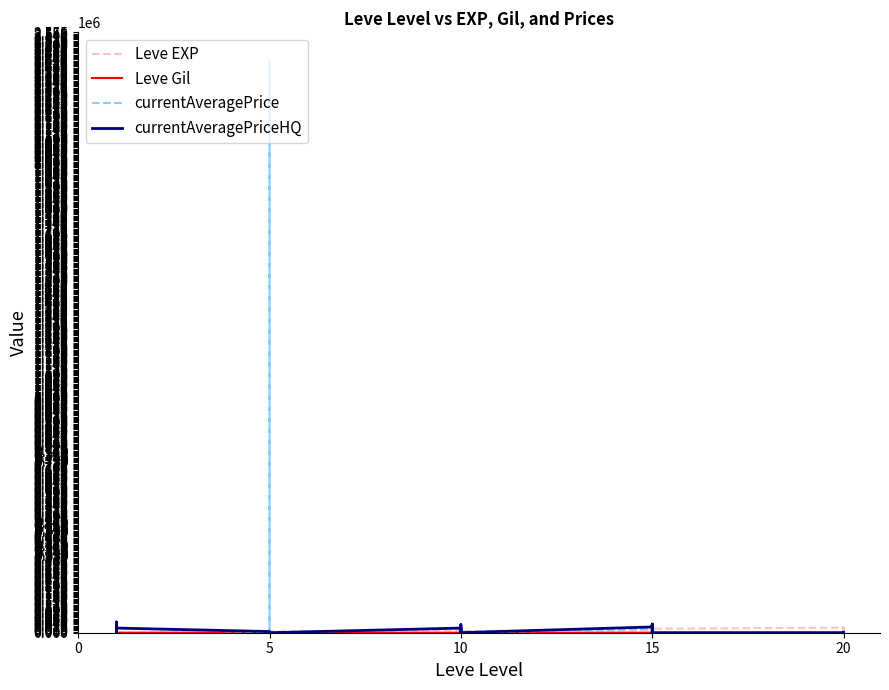

Between 16 and −5, which is larger?

16